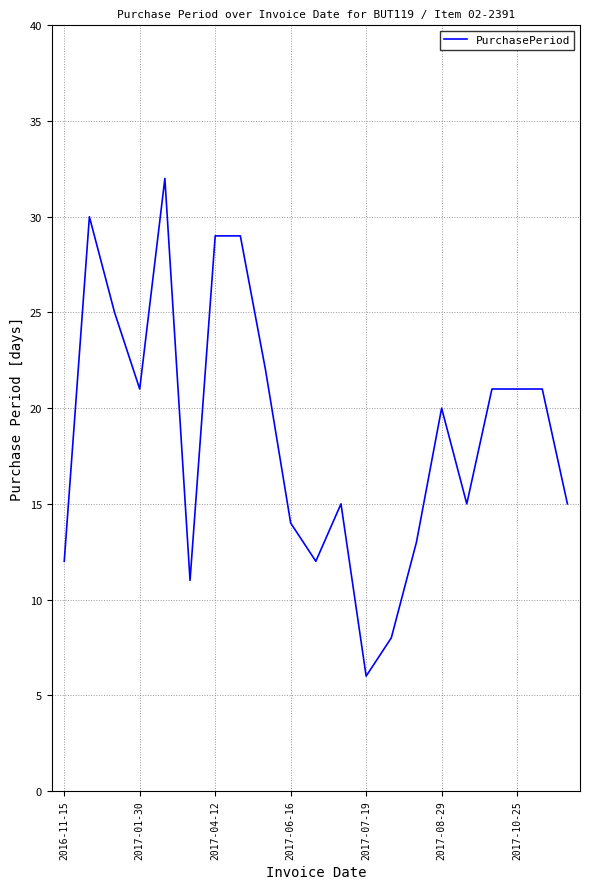

What is the difference between the maximum and minimum values?

26